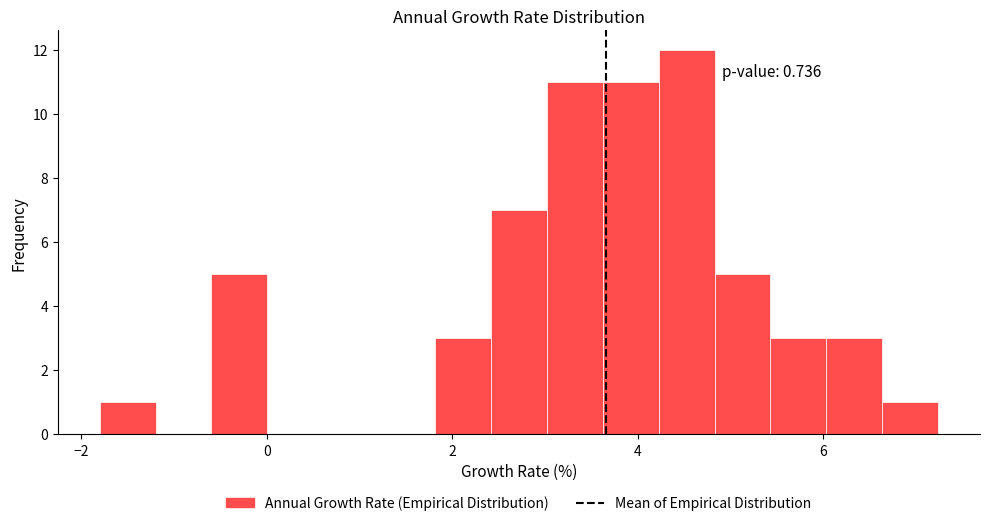

Read against the x-axis, roughly where is the centre of the tallest bar?

4.6